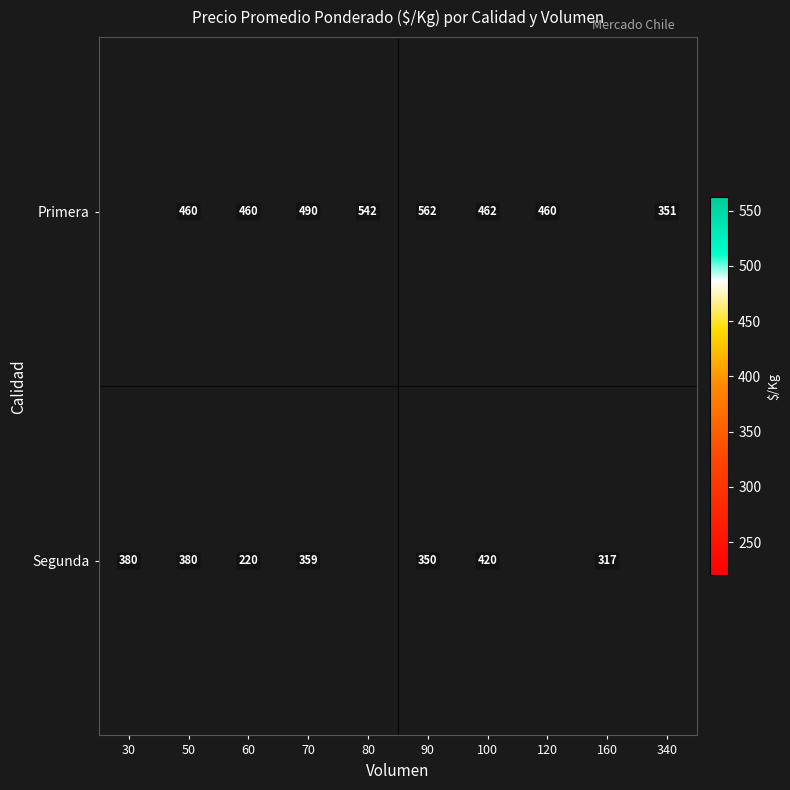

What is the total value across all series at 50?

840